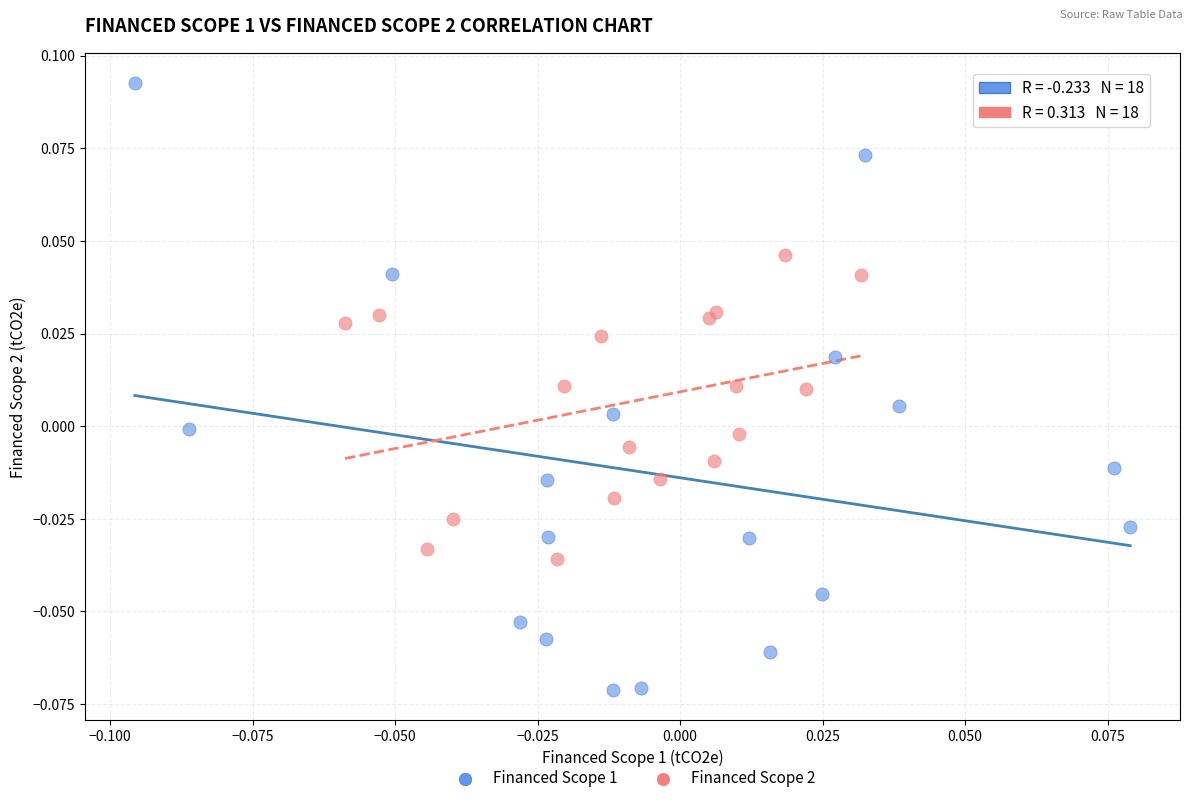

Which series contains the lowest Y value?

Financed Scope 1